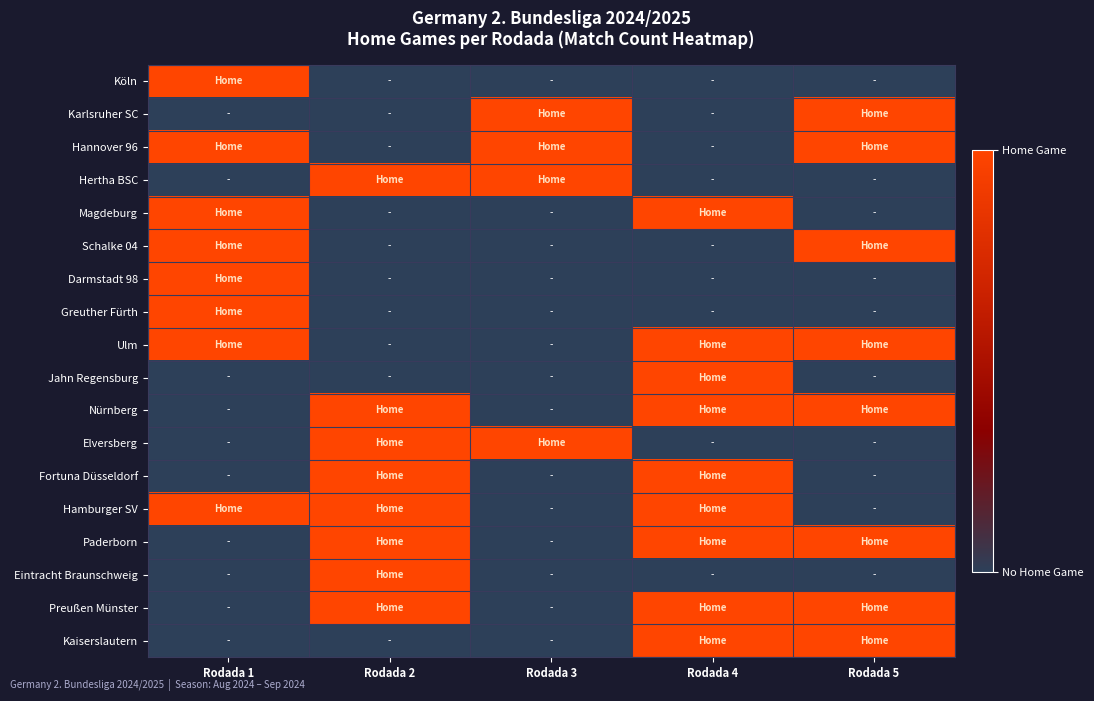

Count the number of categories in the chart.

5